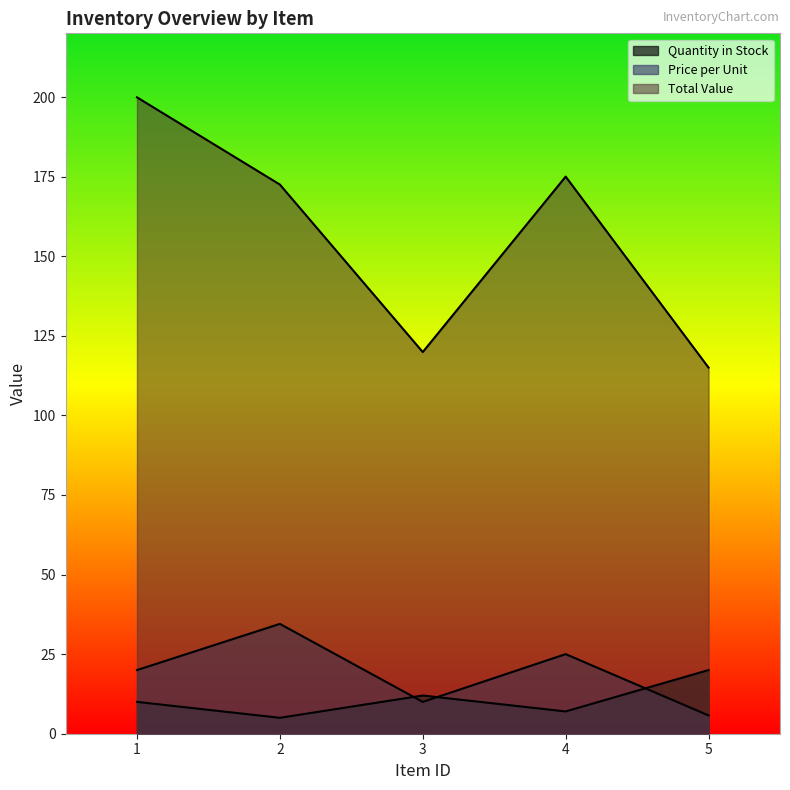

How many data points does each series have?

5